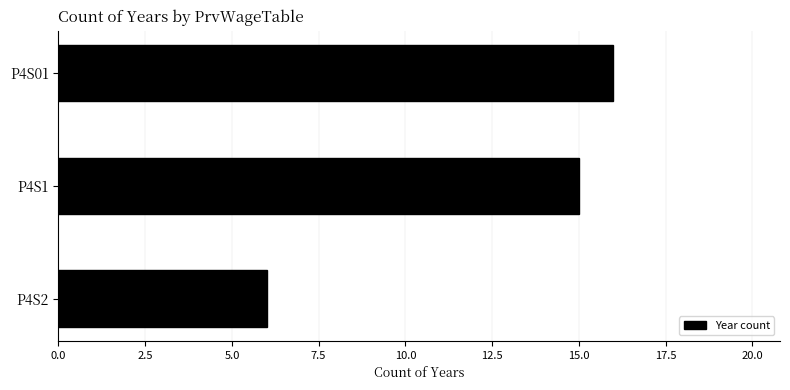

Which has a higher value, P4S1 or P4S2?

P4S1